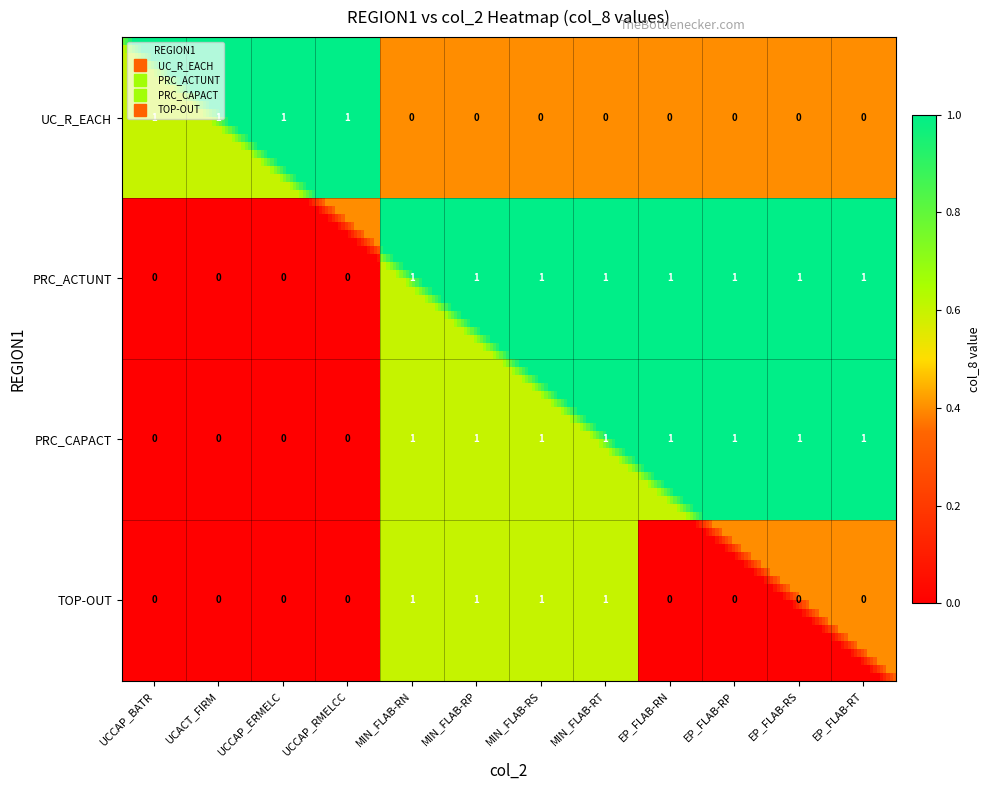

The value of PRC_CAPACT at MIN_FLAB-RP is 1. True or false?

True